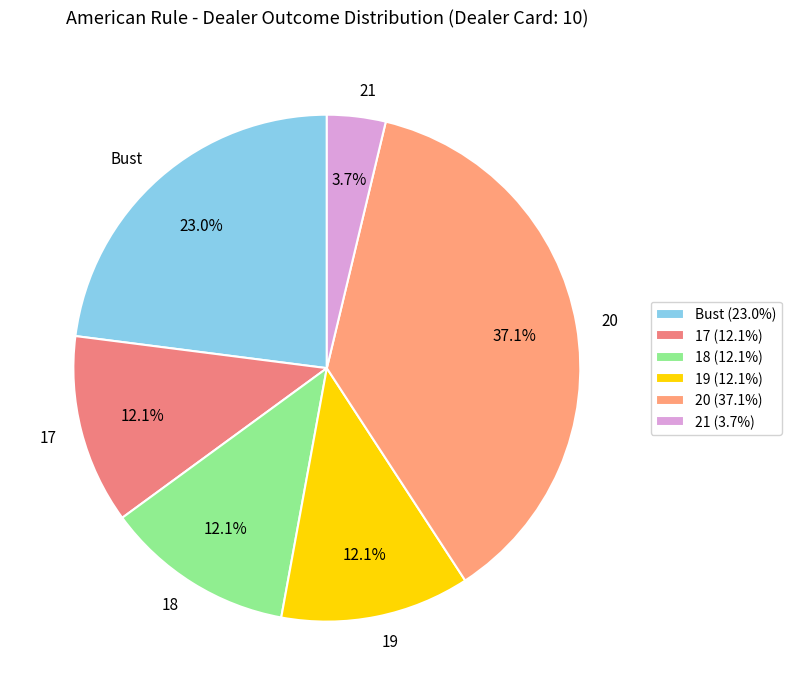

What is the largest slice in the pie chart?

20